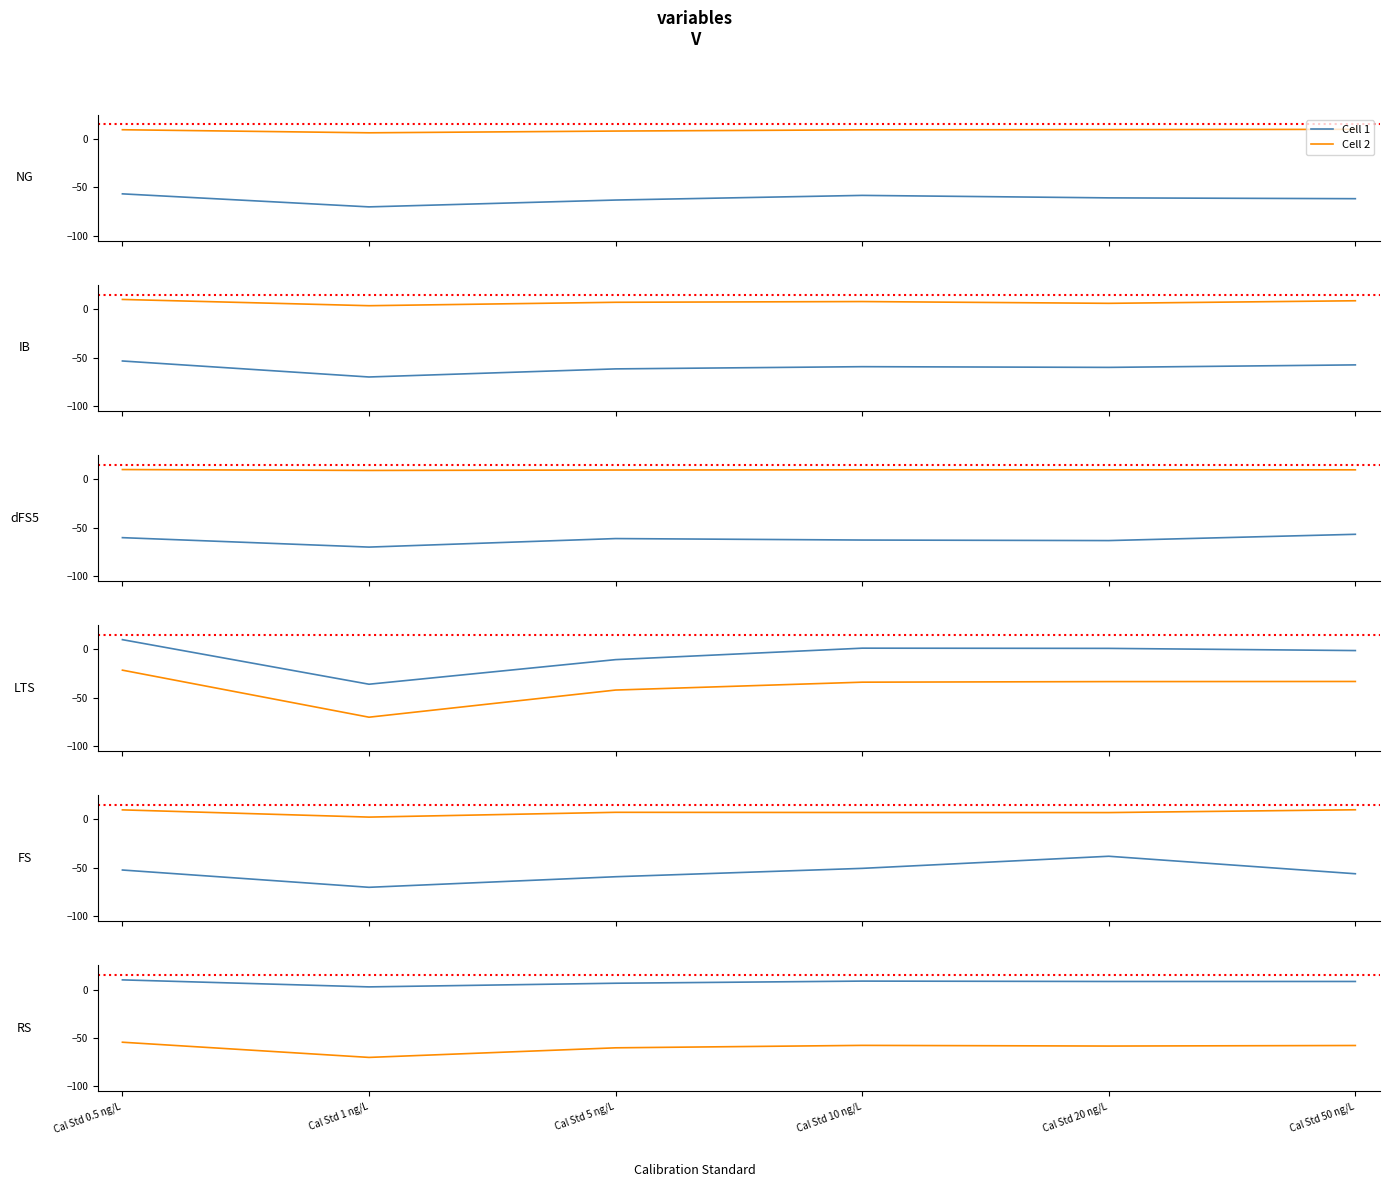

At which category is the sum across all series the highest?

Cal Std 0.5 ng/L